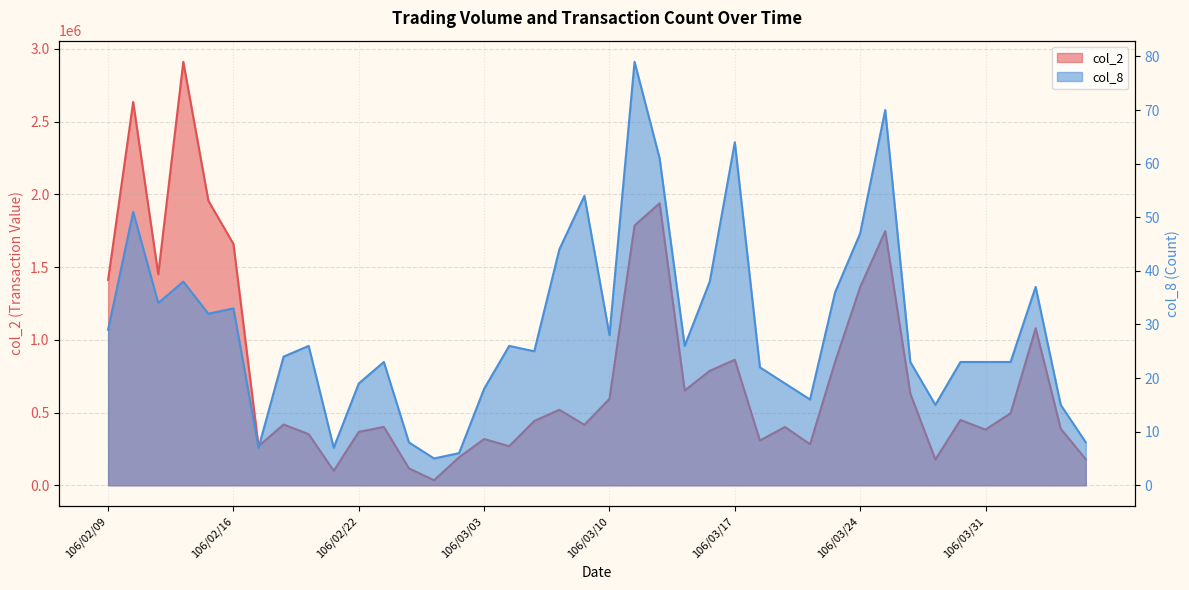

Is it true that col_8 equals 25 at 106/02/14?

False